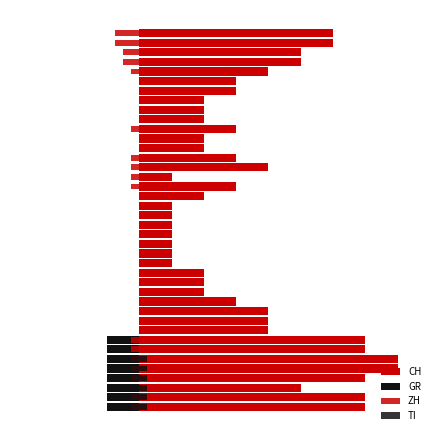

True or false: GR has a value of -1.0 at 0.

True